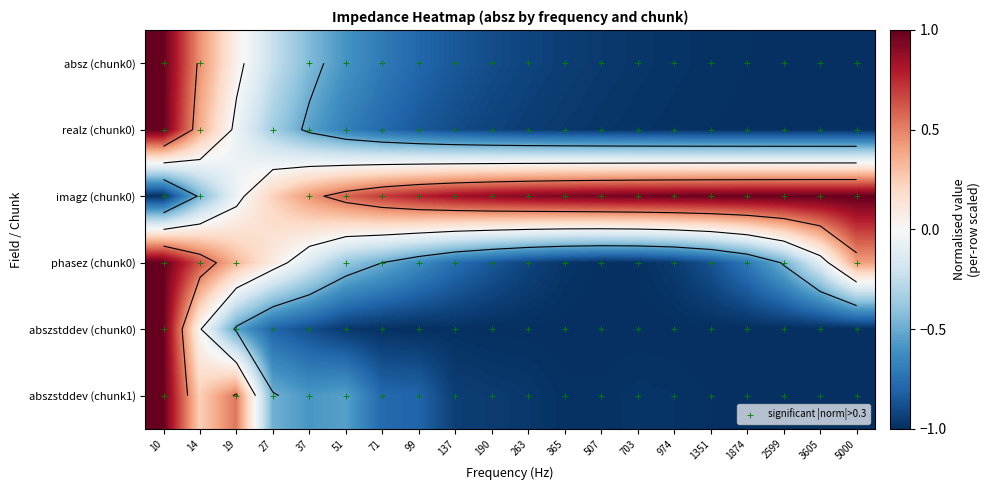

What is the difference between the phasez values at 703 and 2599?

0.5